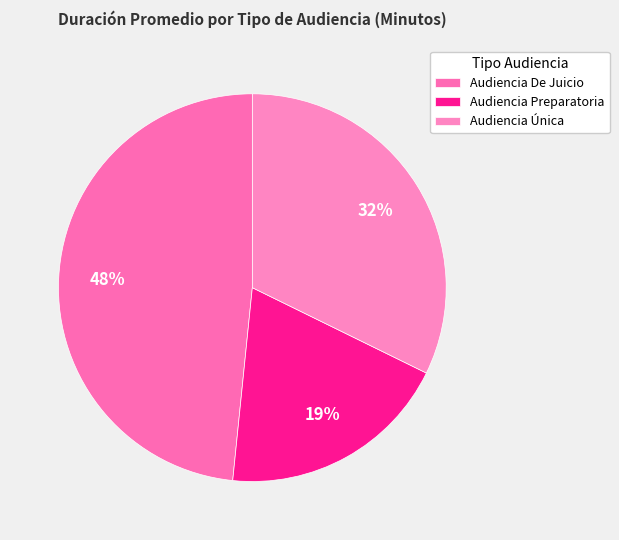

What percentage is NOT represented by Audiencia De Juicio?

51.6%